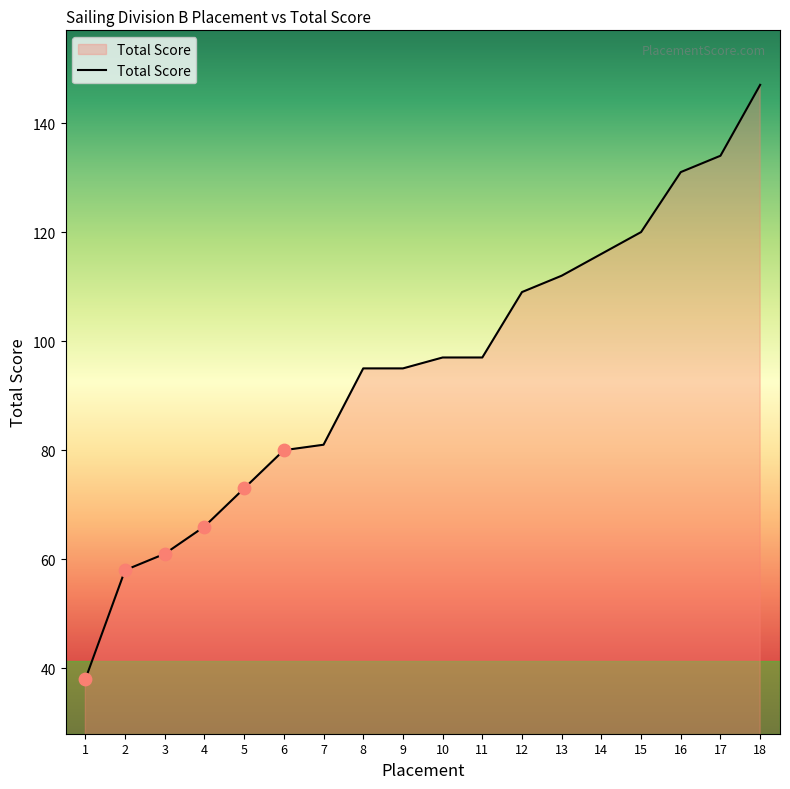

Which has a higher value, 9 or 11?

11